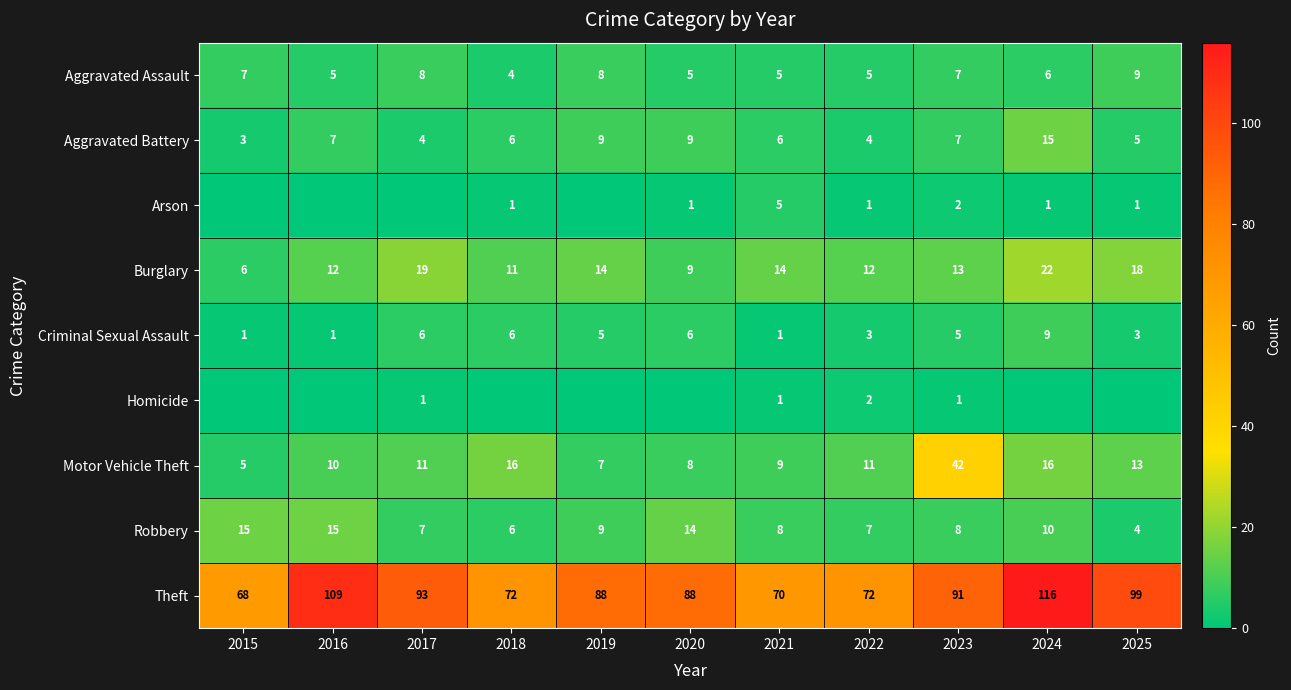

What is the lowest value of the Motor Vehicle Theft series?

5